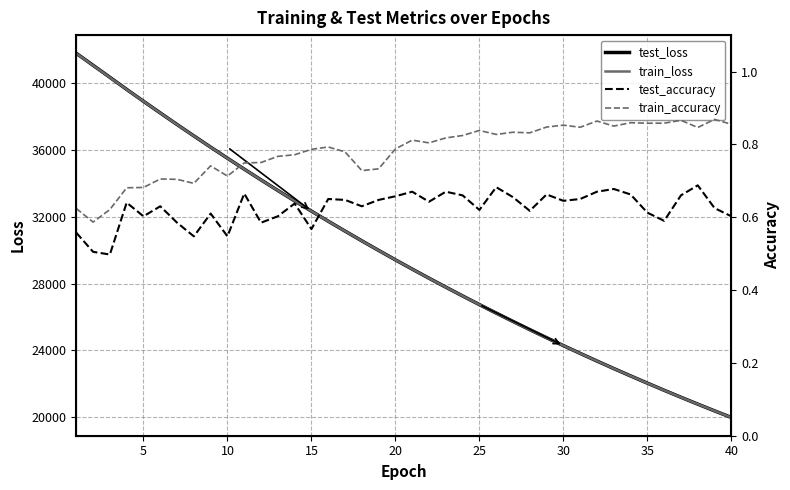

Is it true that test_accuracy equals 0.9 at 35?

False